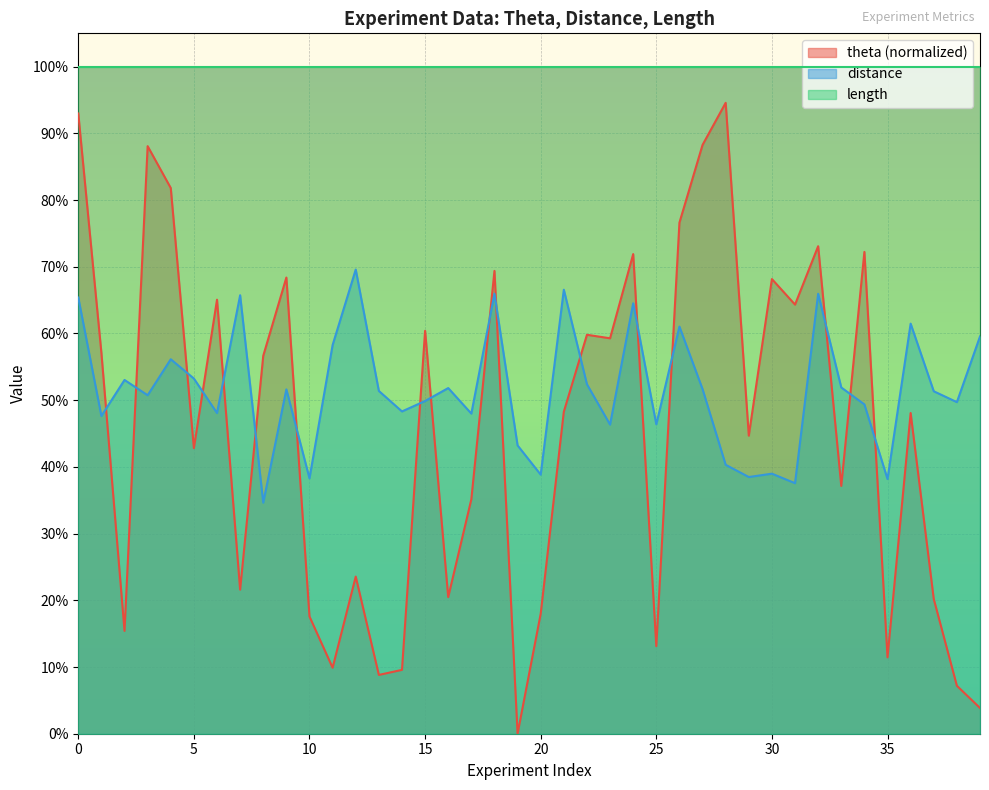

At which category does distance reach its first local valley?

1